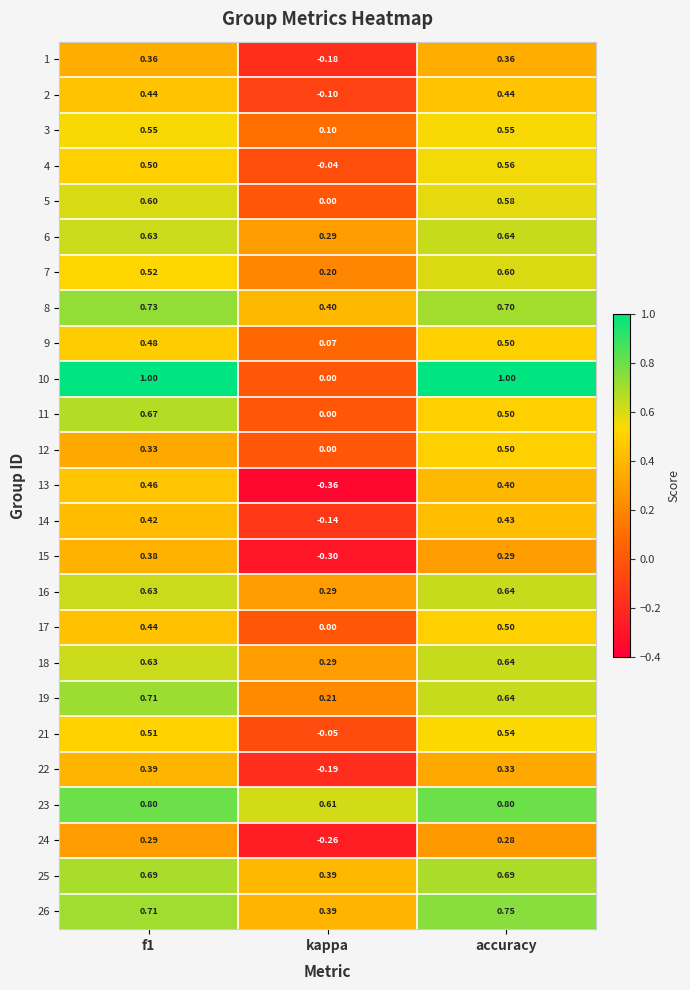

Is the value of 17 at kappa greater than the value of 26 at accuracy?

No